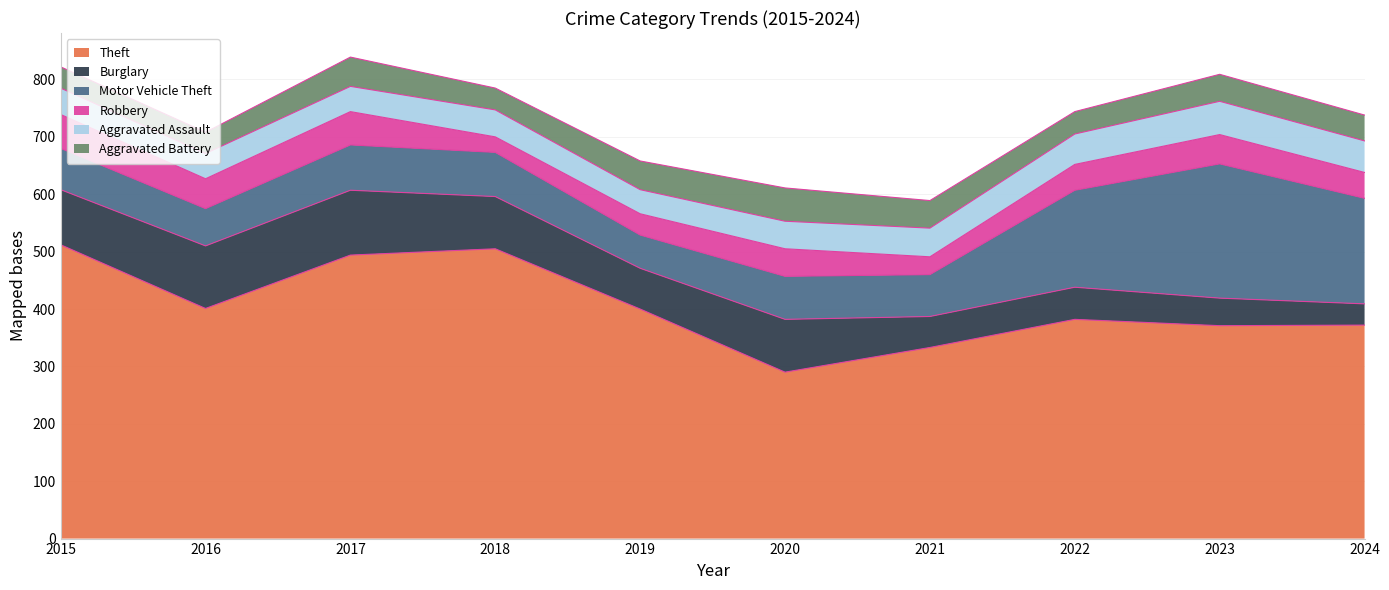

How many data points in Theft are above 400?

4